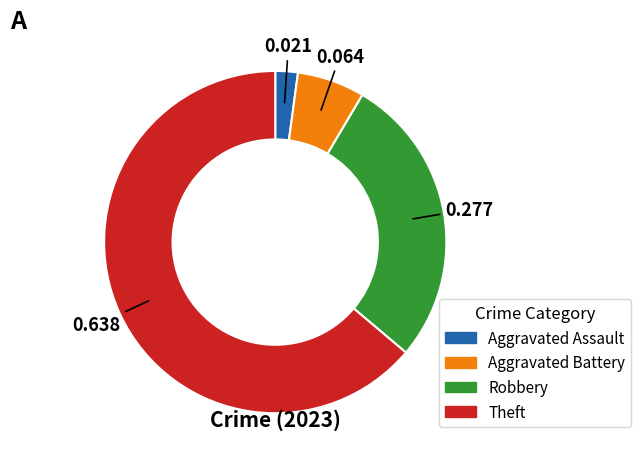

Count the number of slices in the pie.

4